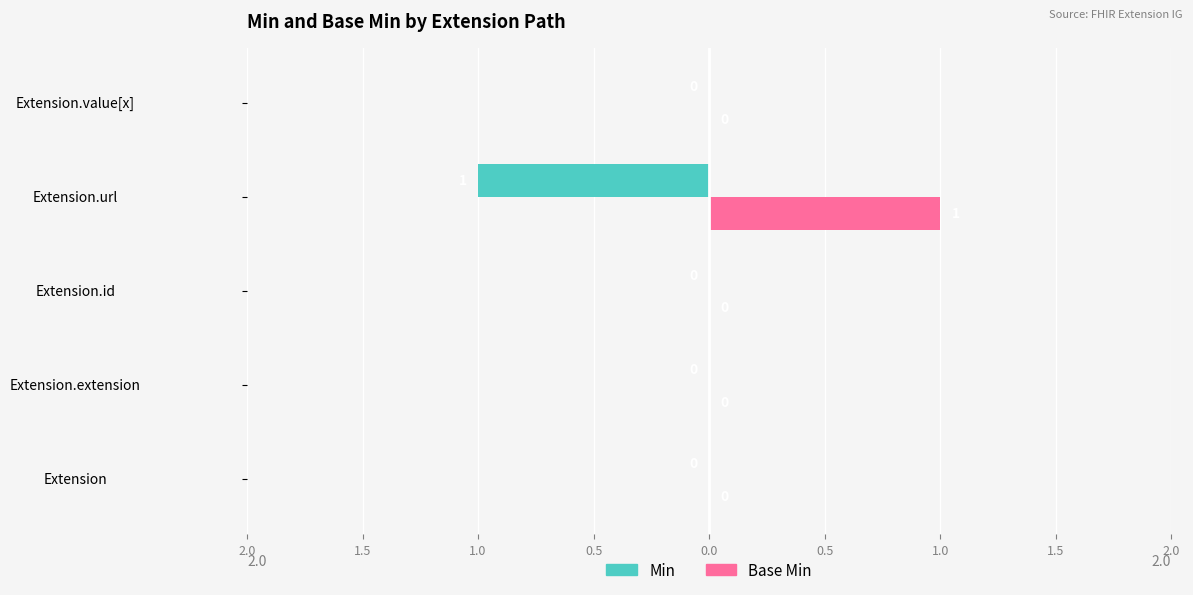

What are all the series names shown in the legend?

Min, Base Min